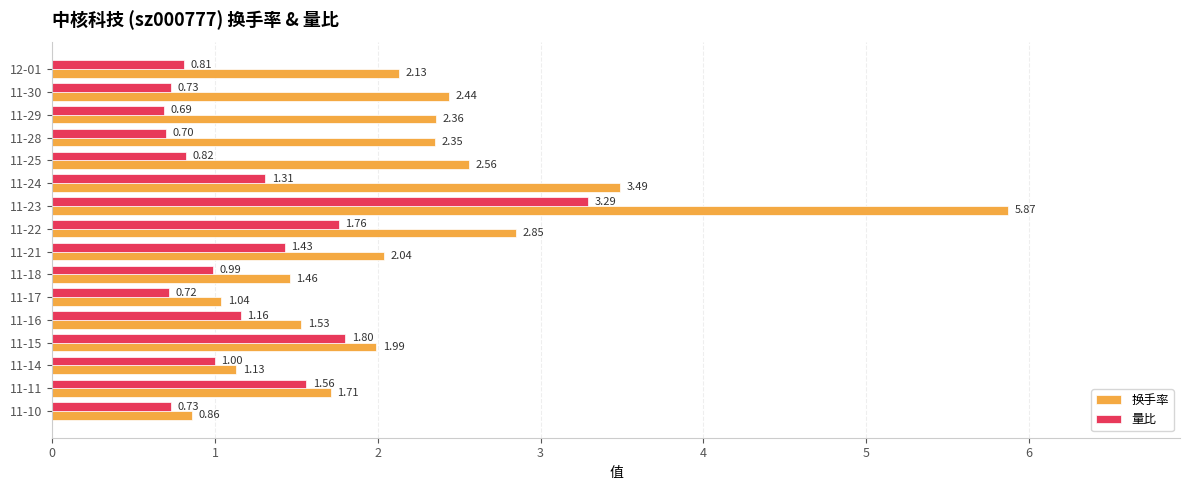

Rank the series by their average value, from highest to lowest.

换手率, 量比